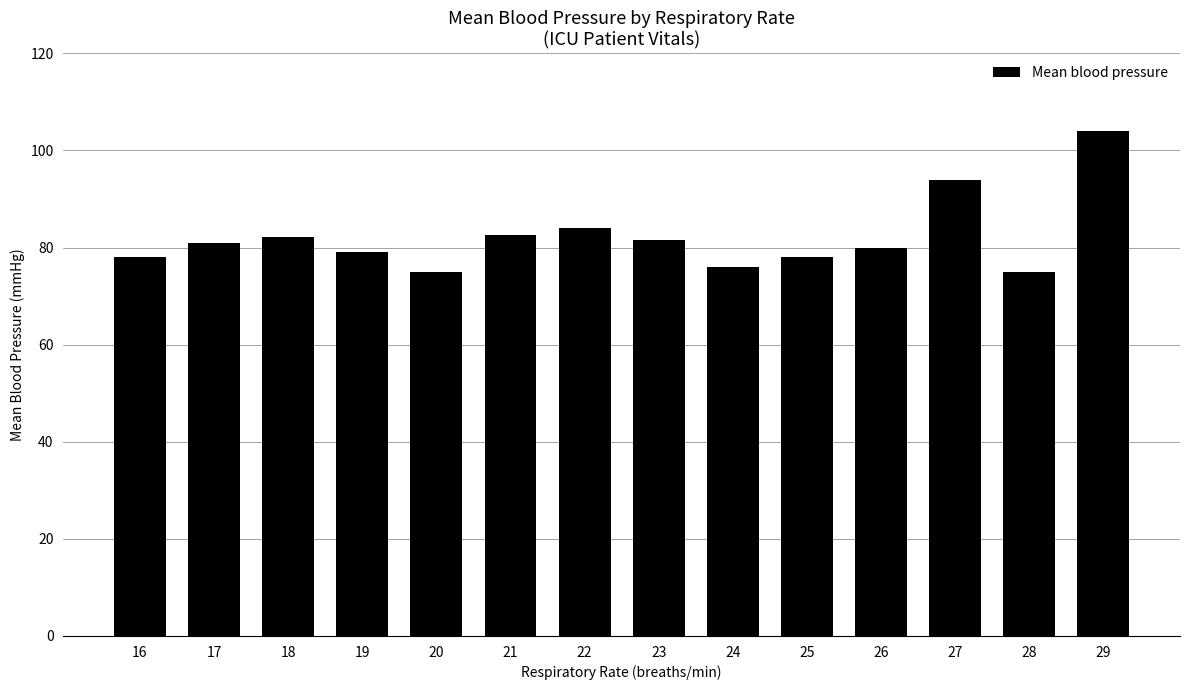

Between 29 and 24, which is larger?

29